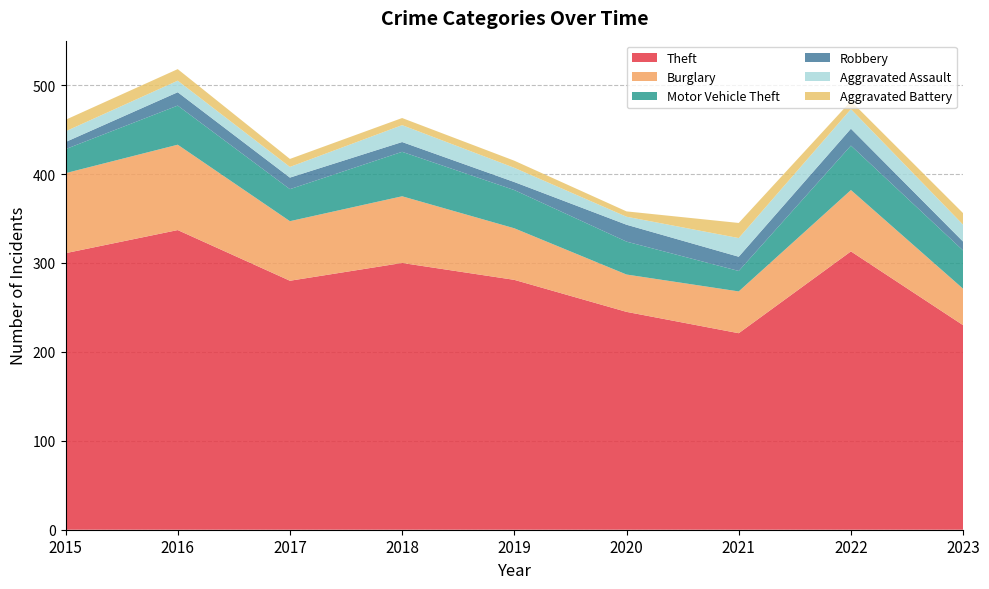

What is the difference between the Burglary values at 2015 and 2022?

21